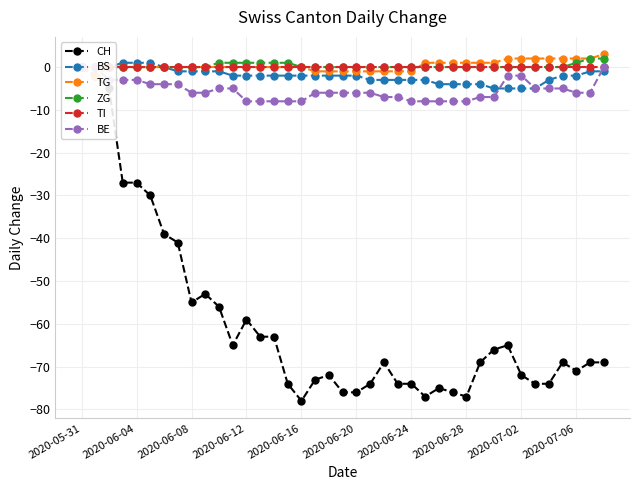

List the series in order of their peak value, lowest first.

CH, TI, BE, BS, ZG, TG